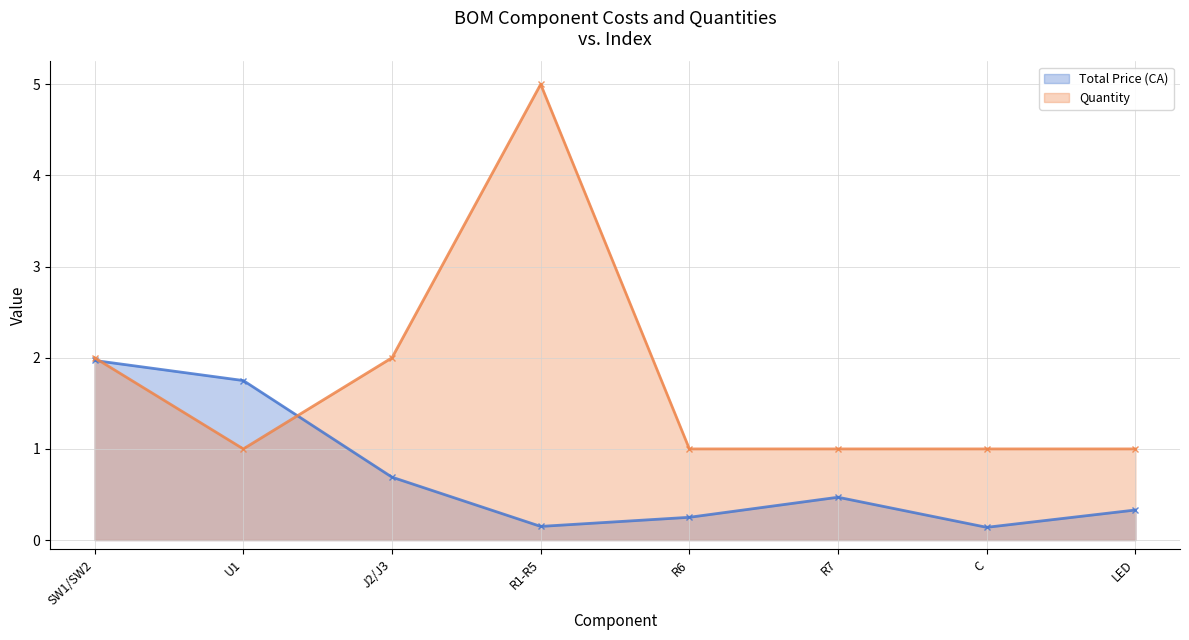

How many times do Quantity and Total Price (CA) cross each other?

2